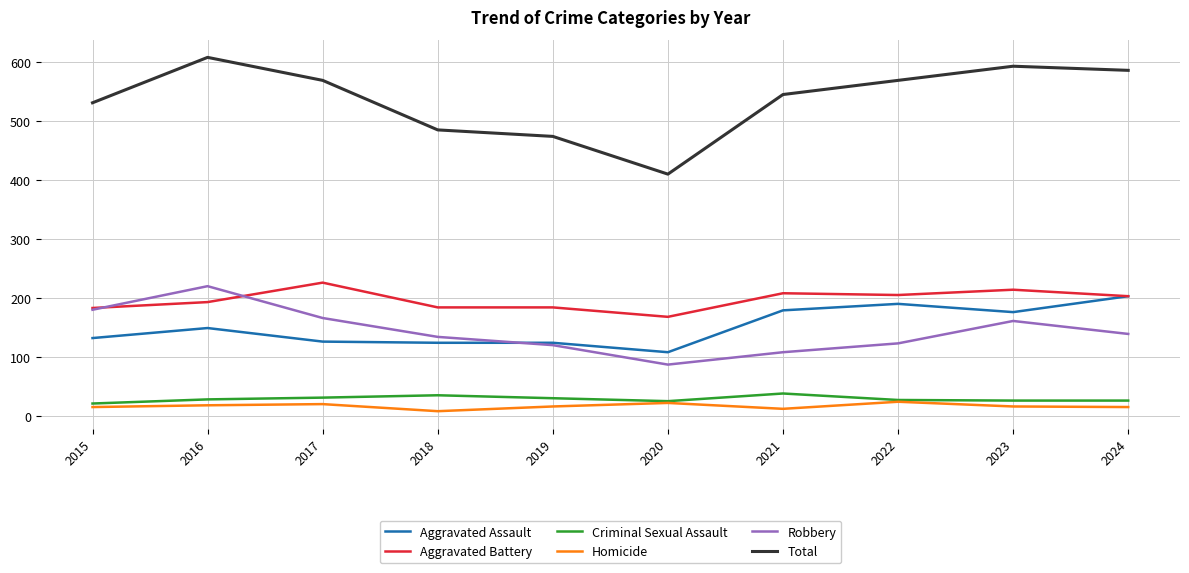

Is it true that Homicide equals 12 at 2021?

True